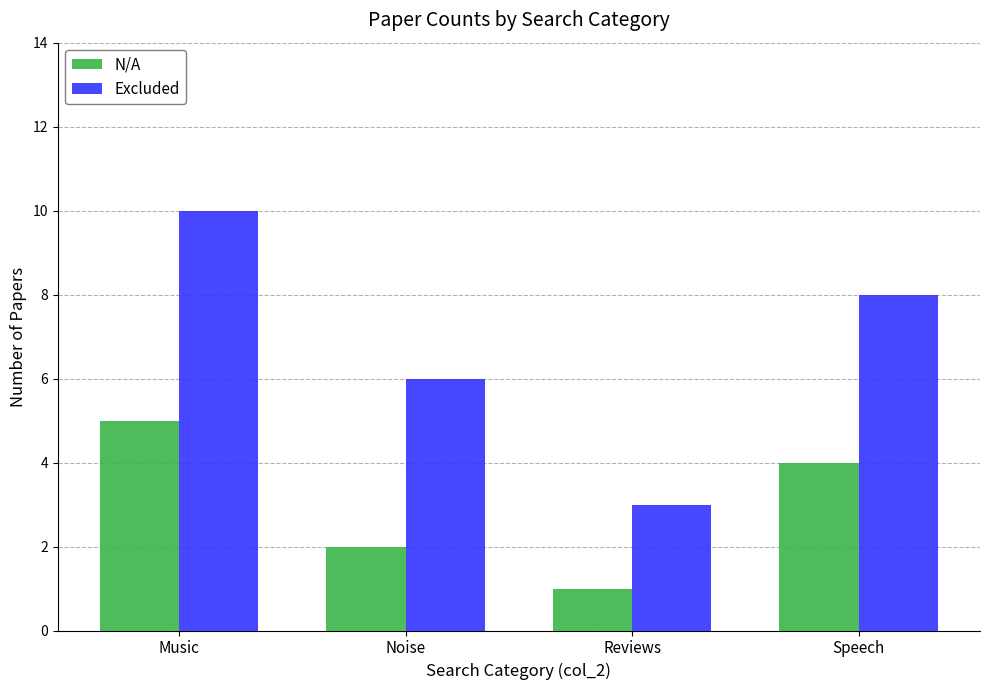

What is the sum of all N/A values?

12